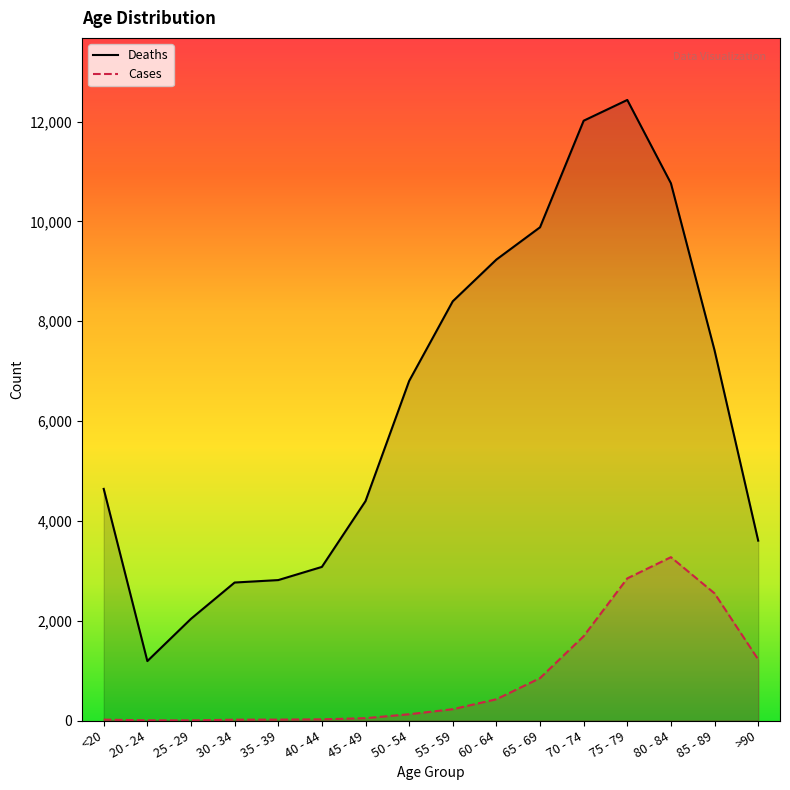

What is the sum of the Deaths values at 50 - 54 and <20?

11444